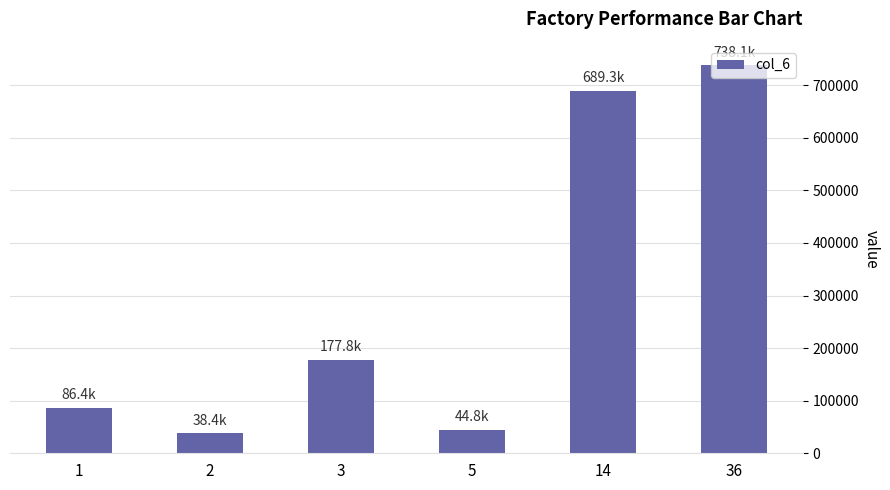

Approximately how many times larger is the value at 5 compared to 3?

0.3